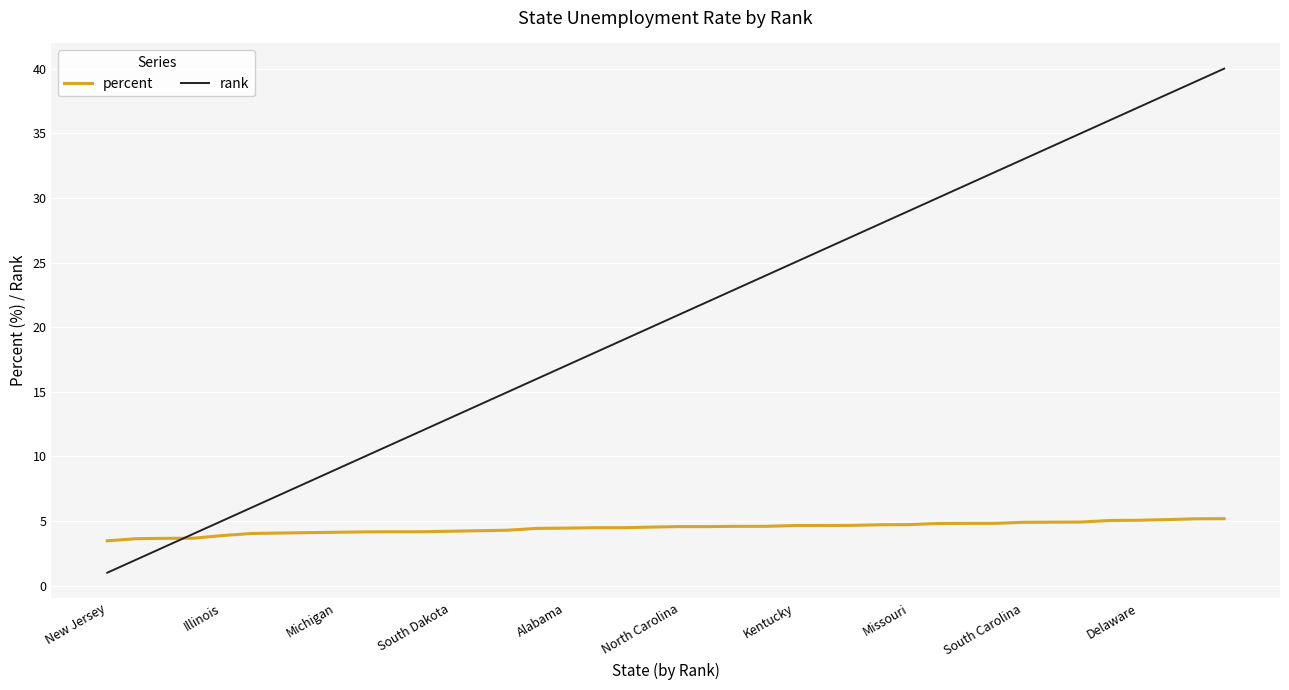

True or false: percent and rank cross at least once.

True